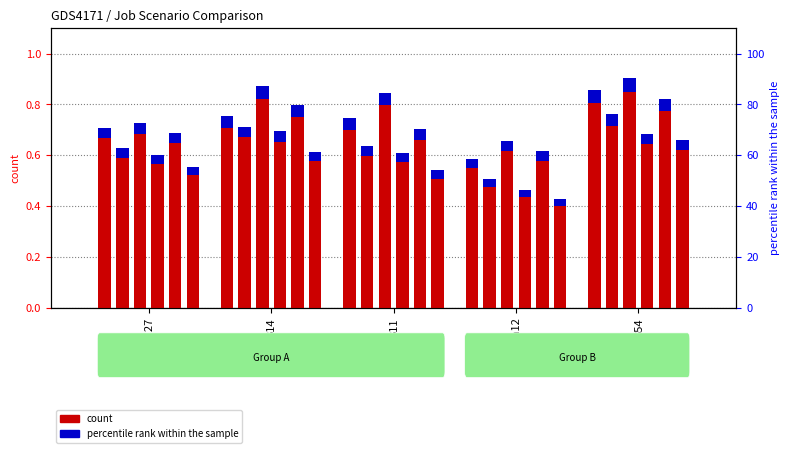

True or false: job87_scenario1_163 has a value of 1.0 at cn12.

False